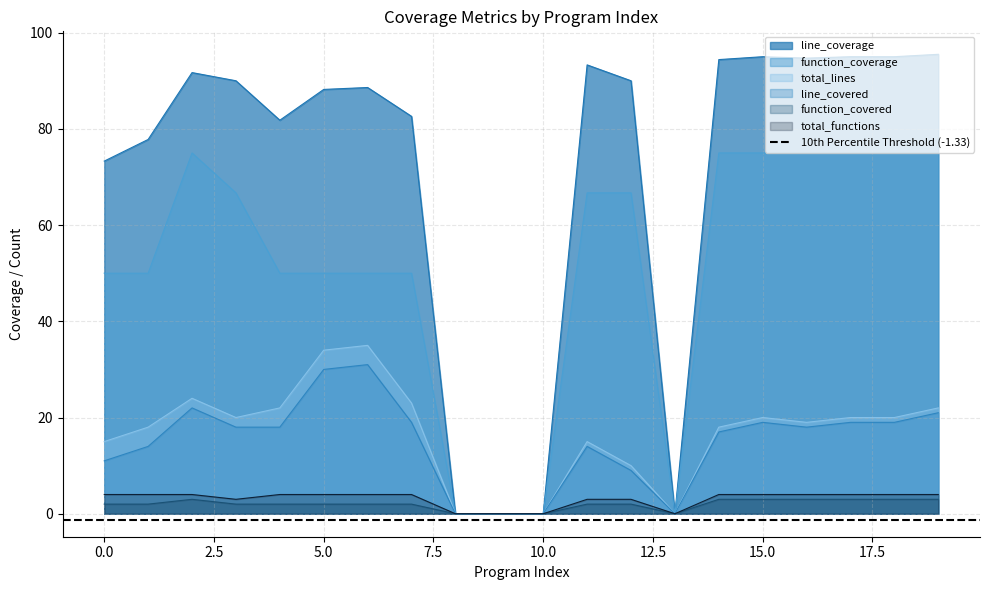

Read the function_covered value at 17.

3.0